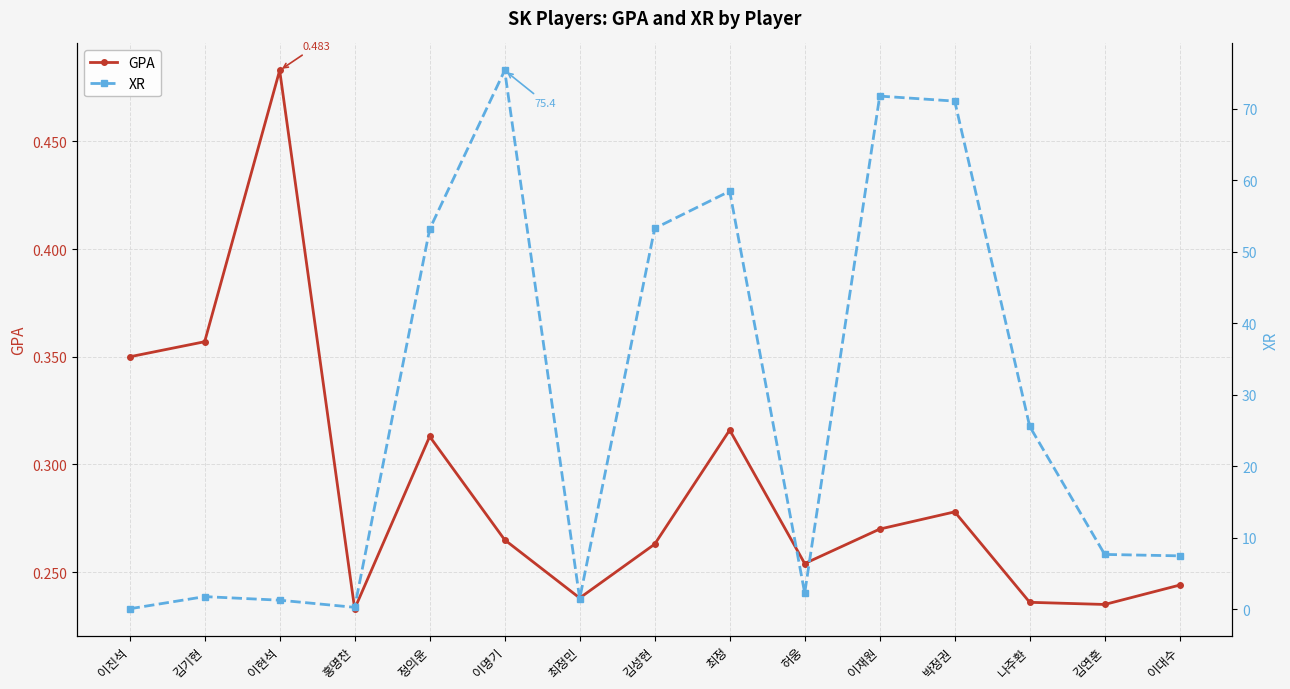

What is the label of the 2nd point from the right?

김연훈